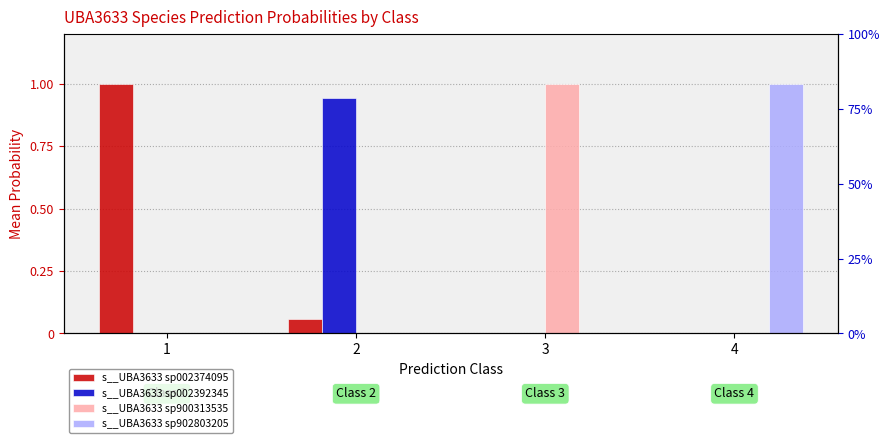

The s__UBA3633 sp902803205 series shows 1.0 at 4. True or false?

True